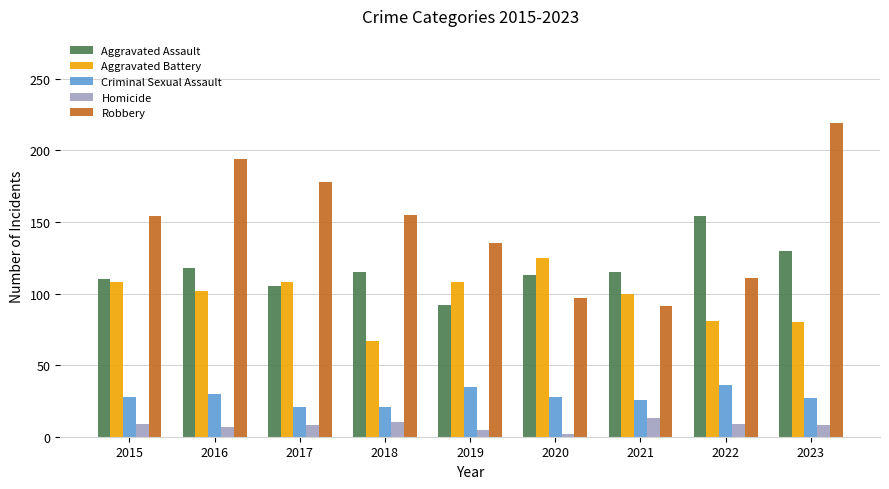

Is it true that Aggravated Battery equals 125 at 2020?

True